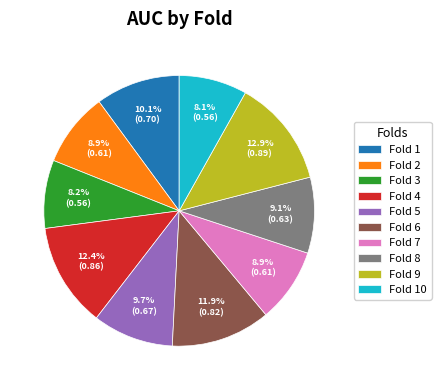

How many slices are in this pie chart?

10